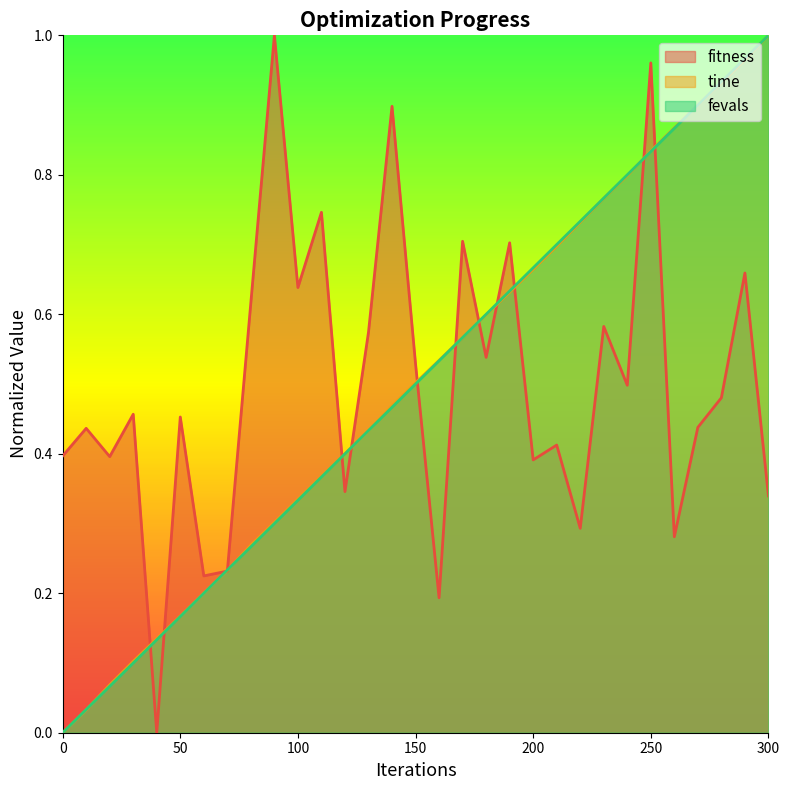

True or false: time has more than 1 interior local peaks.

False